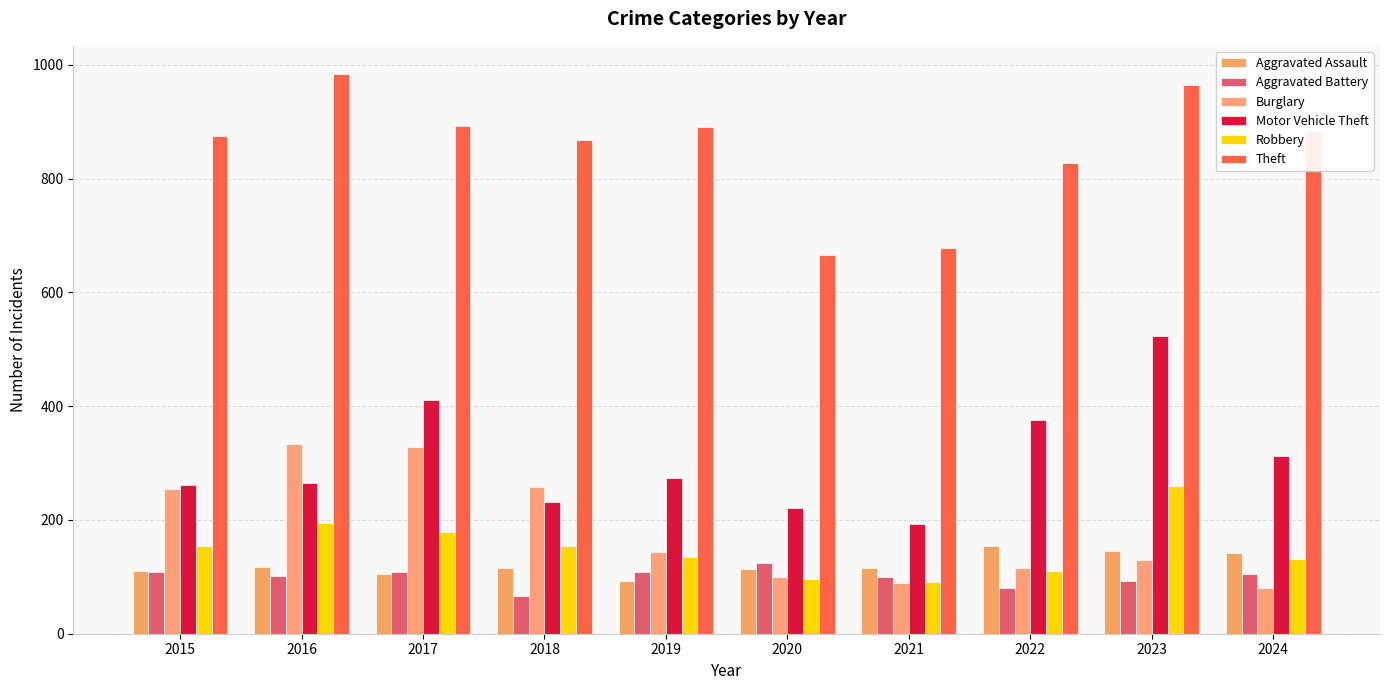

Between 2023 and 2018, which is larger?

2023